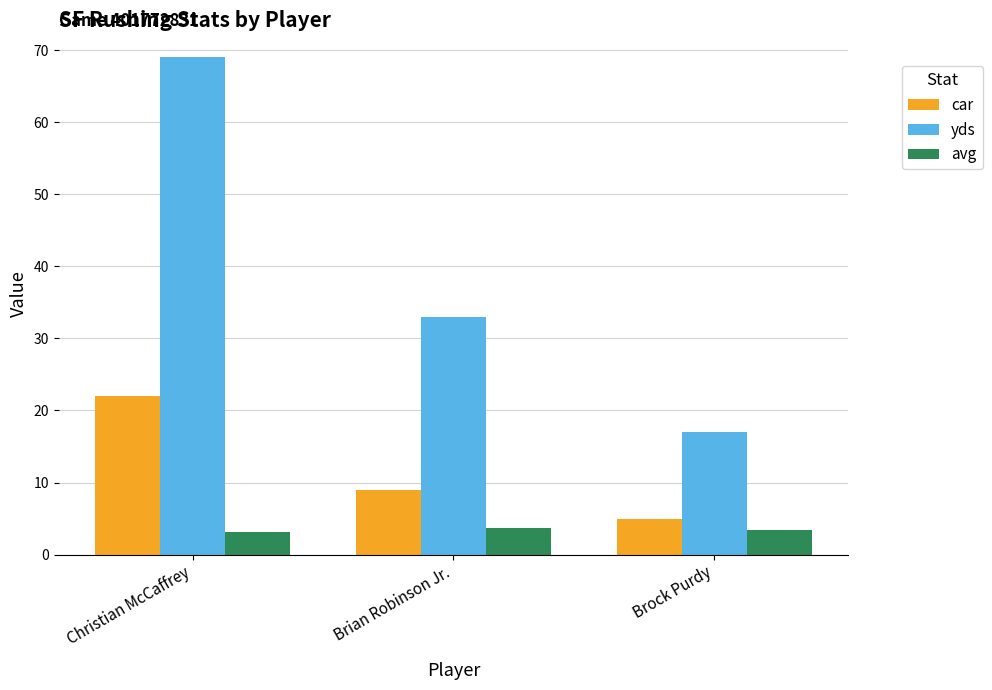

Are the bars grouped side by side (vs. stacked)?

Yes